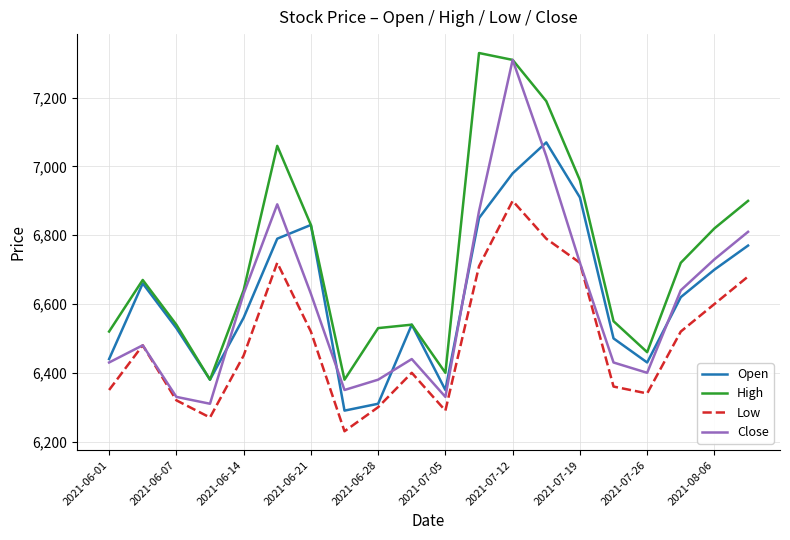

How many times do Open and Close cross each other?

7